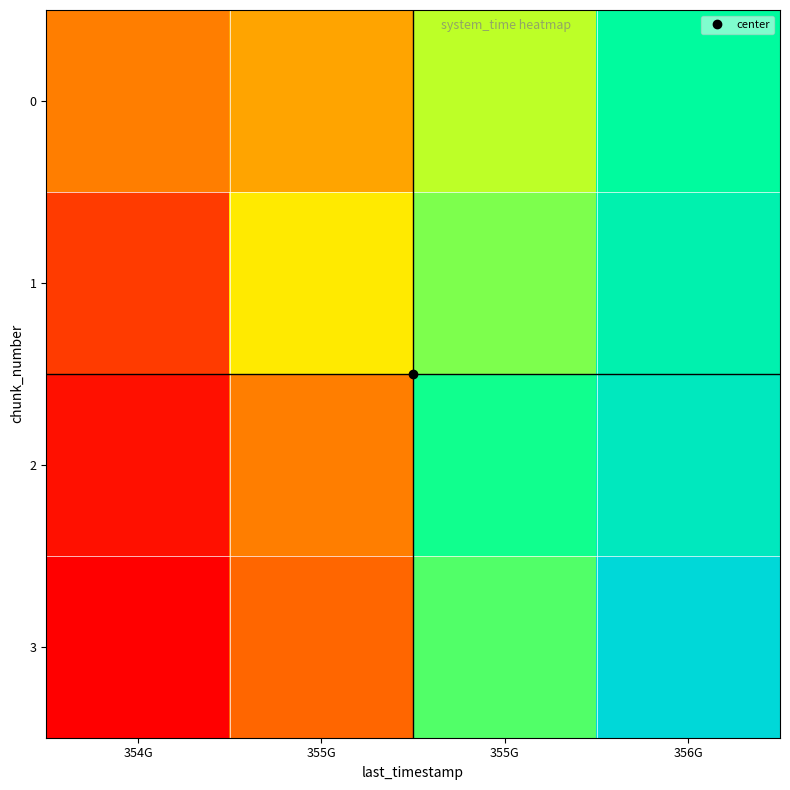

Reading right to left, extract all data points from this chart.

0: 356G=0.8	355G=0.6	355G=0.4	354G=0.3
1: 356G=0.8	355G=0.6	355G=0.5	354G=0.1
2: 356G=0.9	355G=0.7	355G=0.3	354G=0.0
3: 356G=1.0	355G=0.7	355G=0.3	354G=0.0